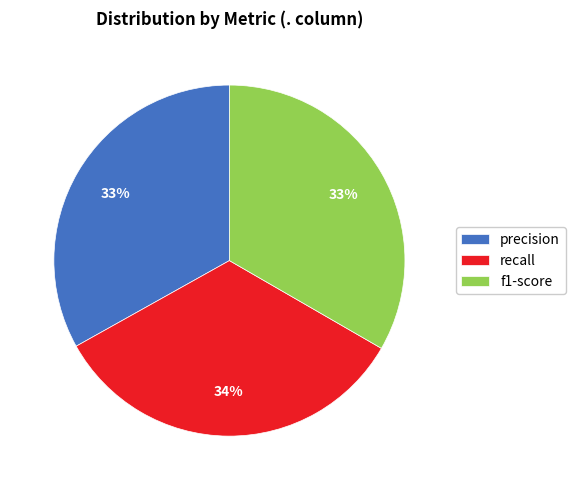

Approximately how many times larger is the value at recall compared to precision?

1.0